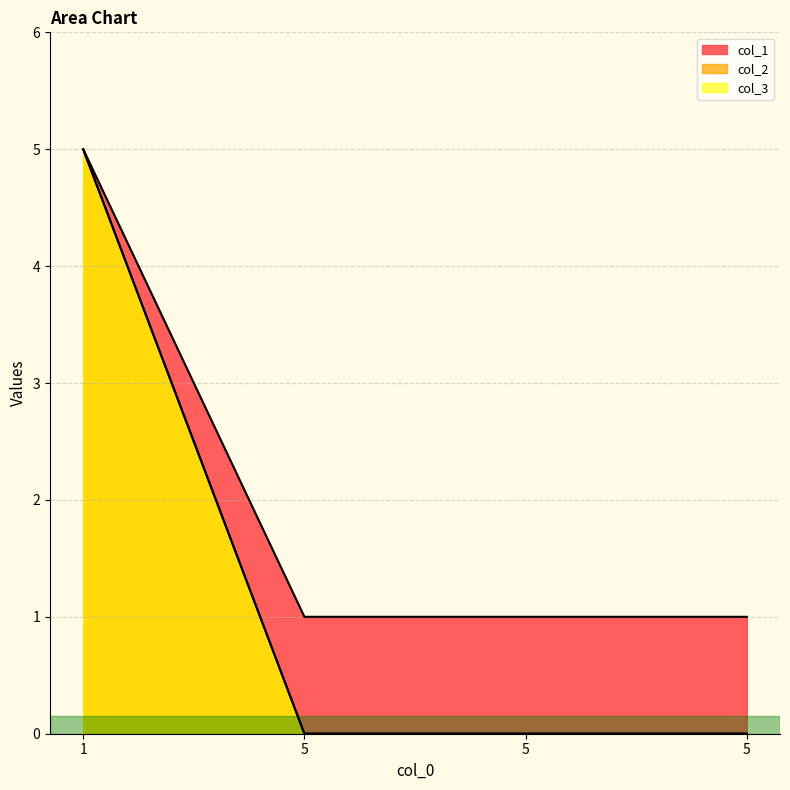

What are all the series names shown in the legend?

col_1, col_2, col_3